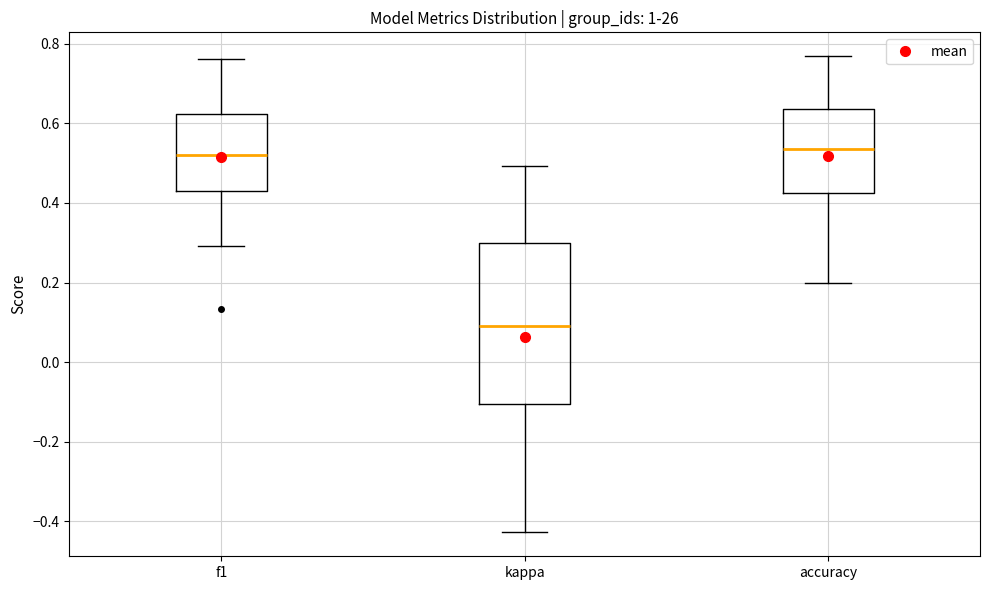

Reading left to right, transcribe this box plot: for each box, give where its median line is, the range the box spans, and where its two whiskers end, as read against the y-axis. The values are not printed on the chart, so give them approximately, as read against the axis.

f1: median 0.52, box 0.42 to 0.62, whiskers 0.30 to 0.76
kappa: median 0.10, box -0.10 to 0.30, whiskers -0.42 to 0.50
accuracy: median 0.54, box 0.42 to 0.64, whiskers 0.20 to 0.76